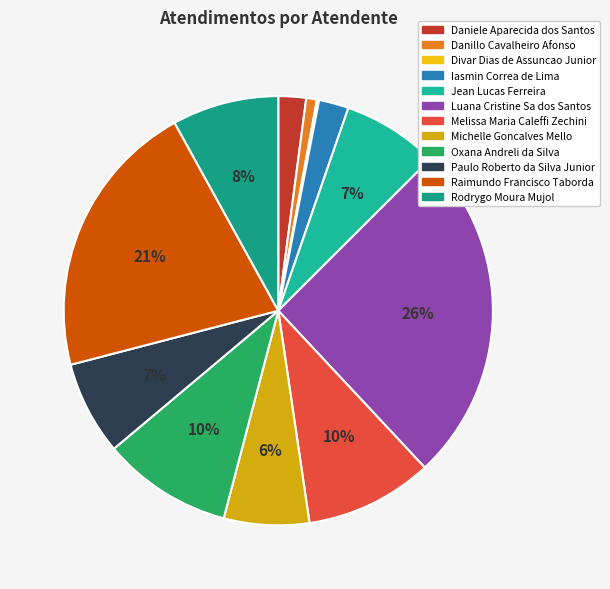

The Divar Dias de Assuncao Junior slice represents 10% of the pie. True or false?

False